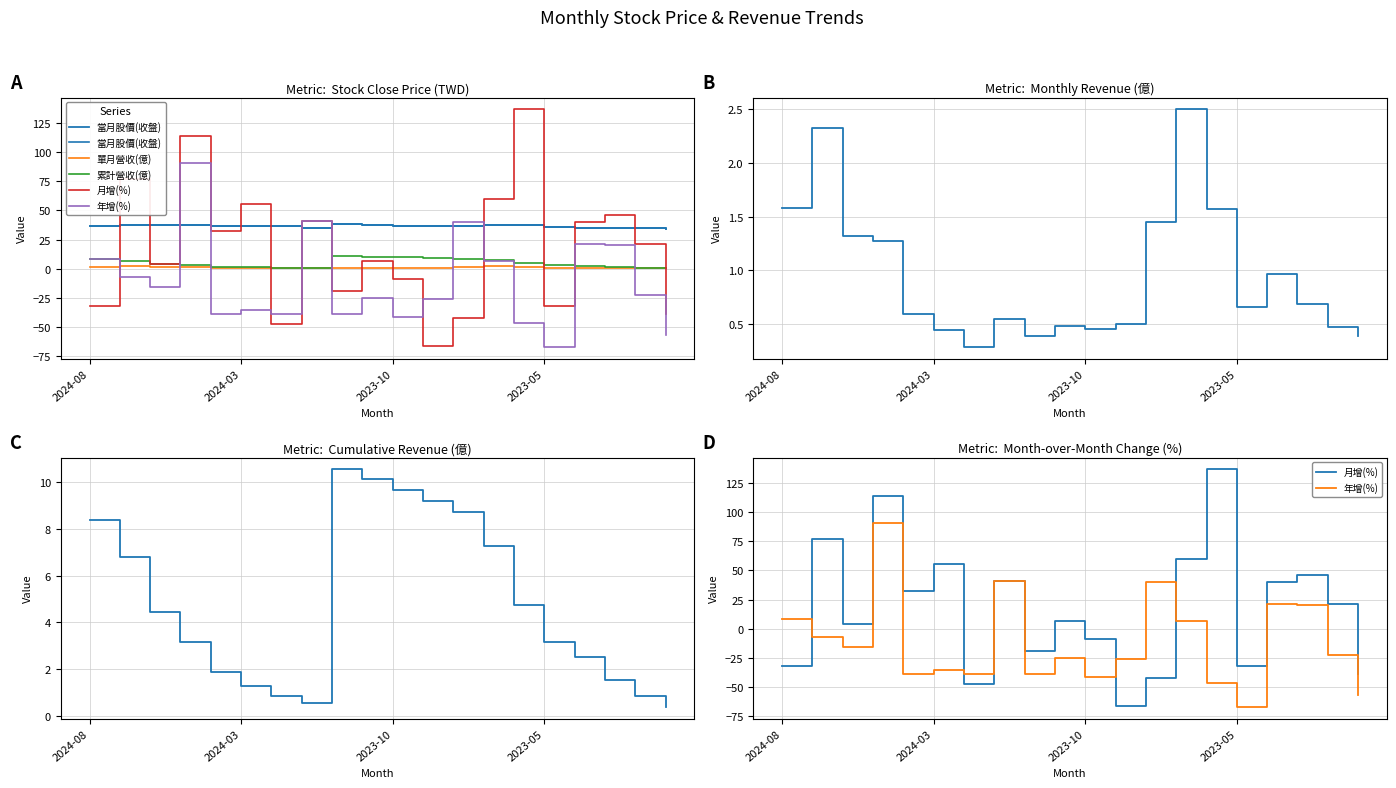

What is the lowest value of the 單月營收(億) series?

0.3